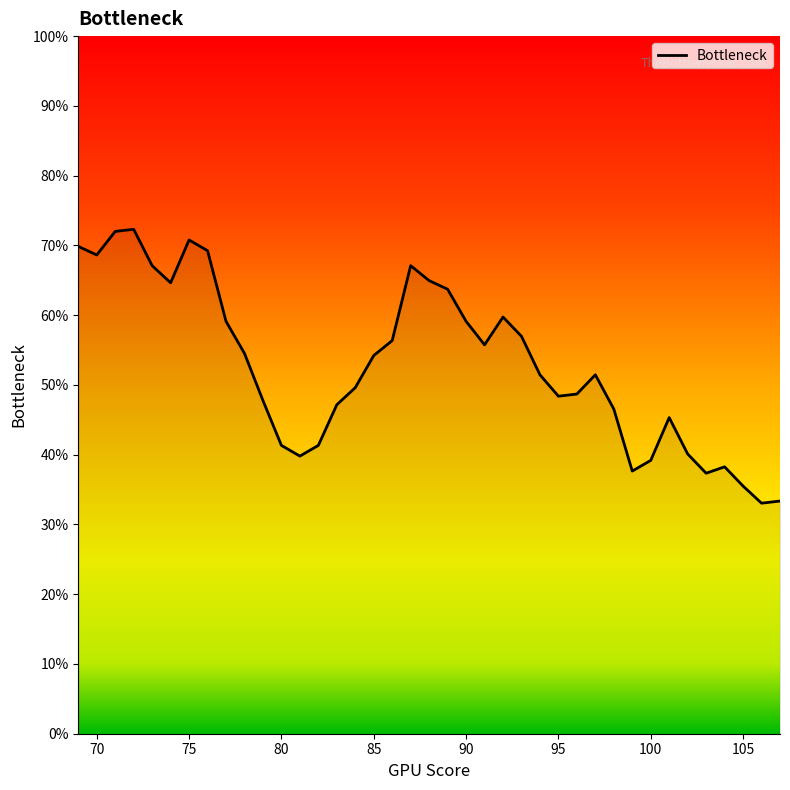

What is the minimum value shown in the chart?

0.3